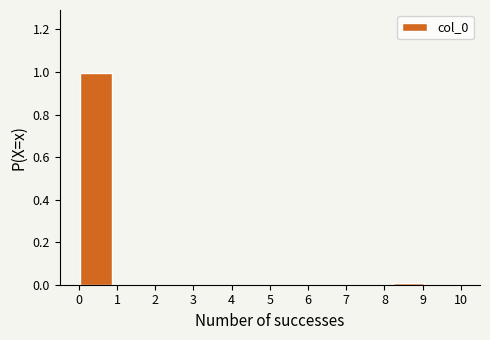

Reading left to right, transcribe this chart: for each bar, give the range it covers on the x-axis and its height. Neither the bar edges nor the heights are printed on the chart, so give them approximately, as read against the axes.

0.0 to 0.9: 1
0.9 to 1.8: 0
1.8 to 2.7: 0
2.7 to 3.6: 0
3.6 to 4.5: 0
4.5 to 5.5: 0
5.5 to 6.4: 0
6.4 to 7.3: 0
7.3 to 8.2: 0
8.2 to 9.1: under 0.02
9.1 to 10.0: 0